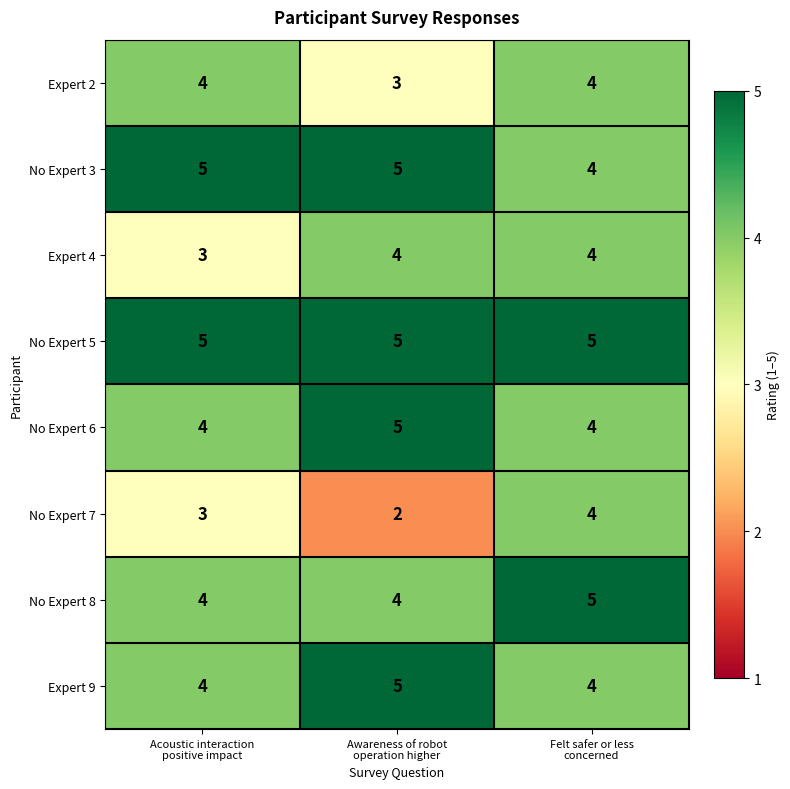

Which series has the largest total across all categories?

No Expert 5